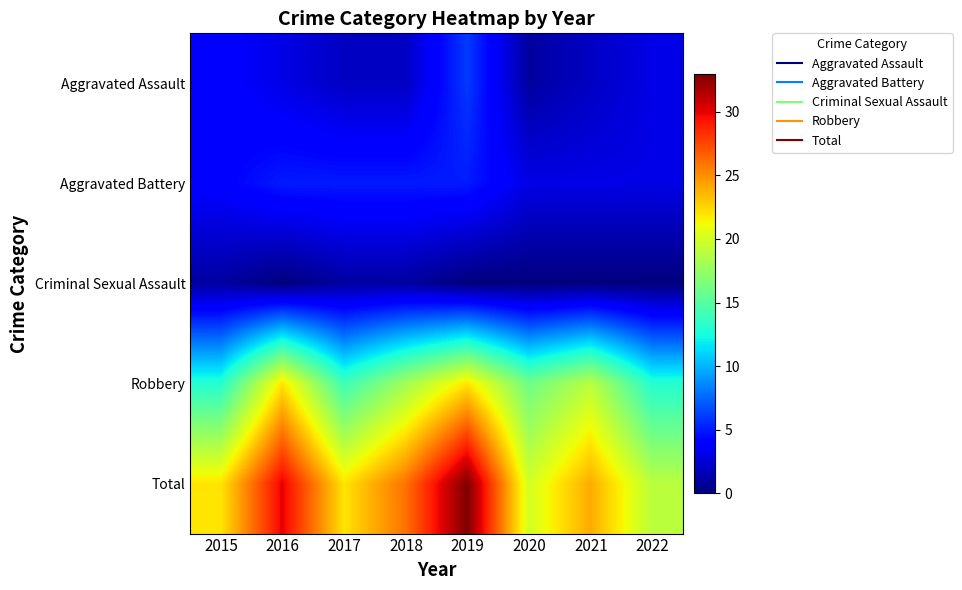

Reading left to right, list all the values displayed in this chart.

Aggravated Assault: 2015=4	2016=3	2017=2	2018=2	2019=6	2020=1	2021=2	2022=3
Aggravated Battery: 2015=4	2016=5	2017=5	2018=5	2019=5	2020=3	2021=3	2022=3
Criminal Sexual Assault: 2015=1	2016=0	2017=1	2018=1	2019=0	2020=0	2021=0	2022=0
Robbery: 2015=13	2016=22	2017=14	2018=18	2019=22	2020=16	2021=19	2022=13
Total: 2015=22	2016=30	2017=22	2018=26	2019=33	2020=20	2021=24	2022=19